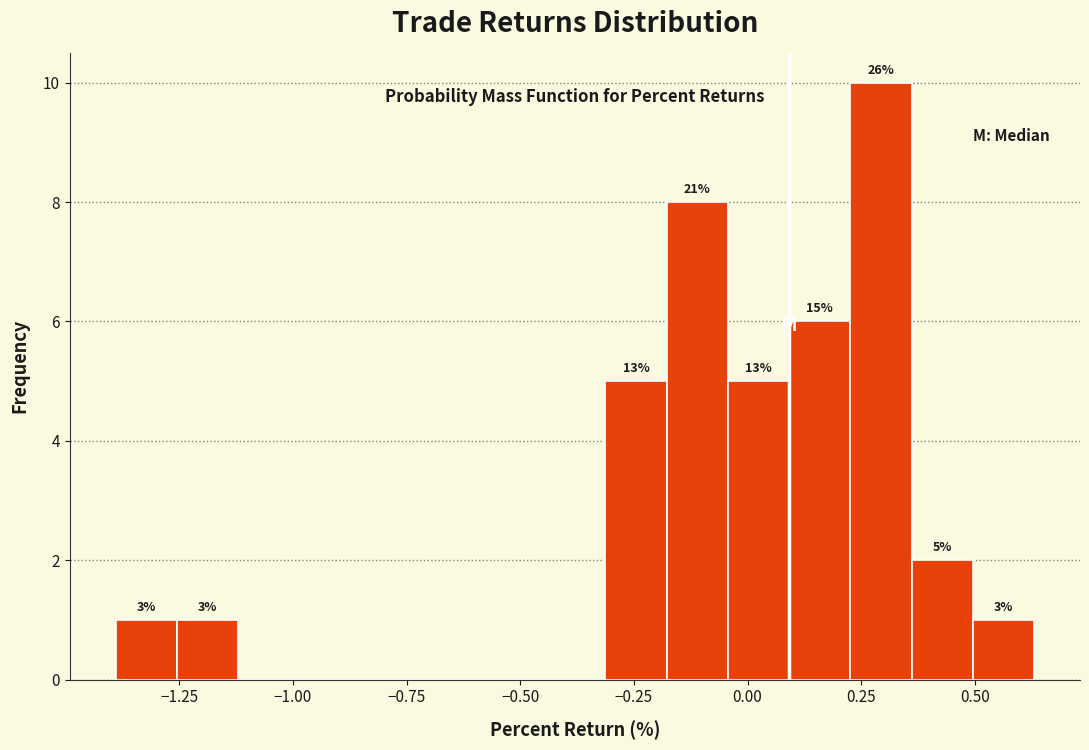

Read against the x-axis, roughly where is the centre of the tallest bar?

0.30